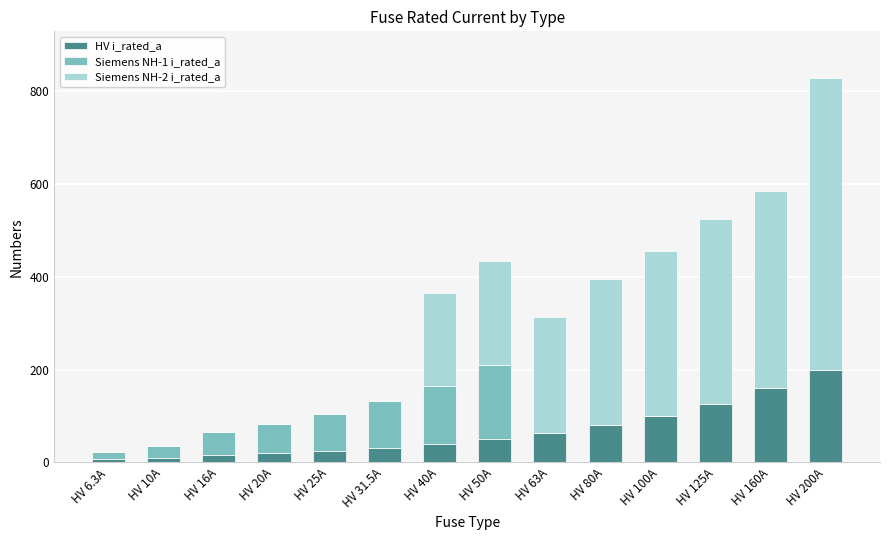

Which category has the highest value in the HV i_rated_a series?

HV 200A